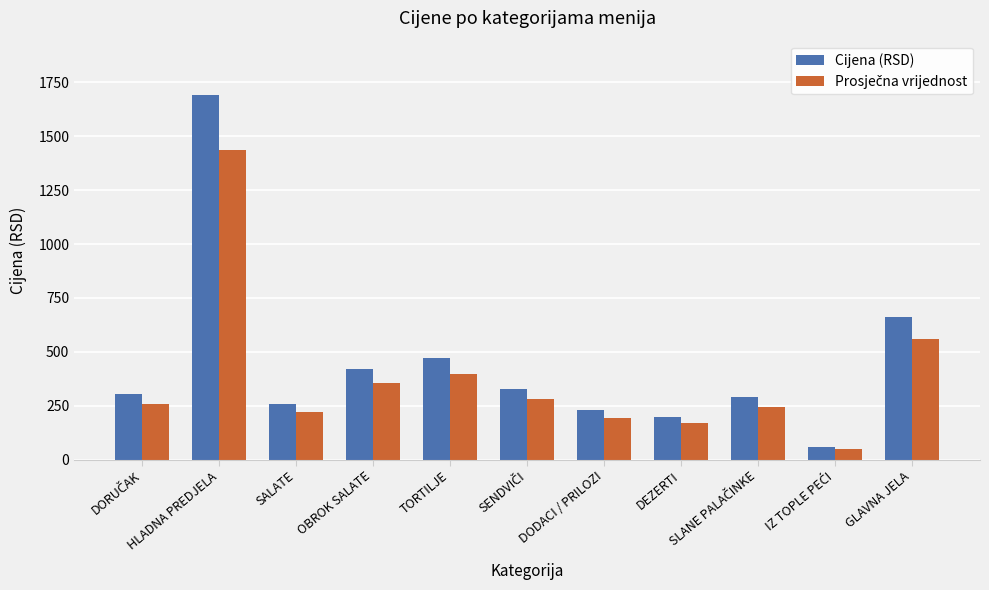

What is the spread (max minus min) of values at GLAVNA JELA?

99.0